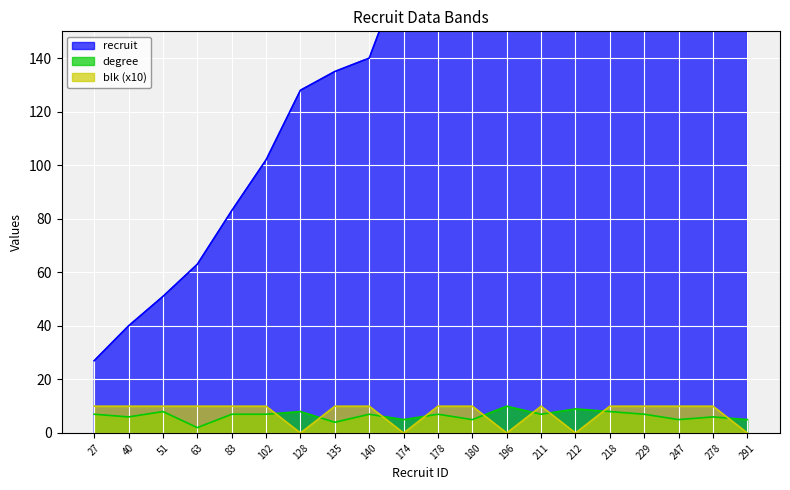

What is the difference between the second highest and second lowest values in the recruit series?

238